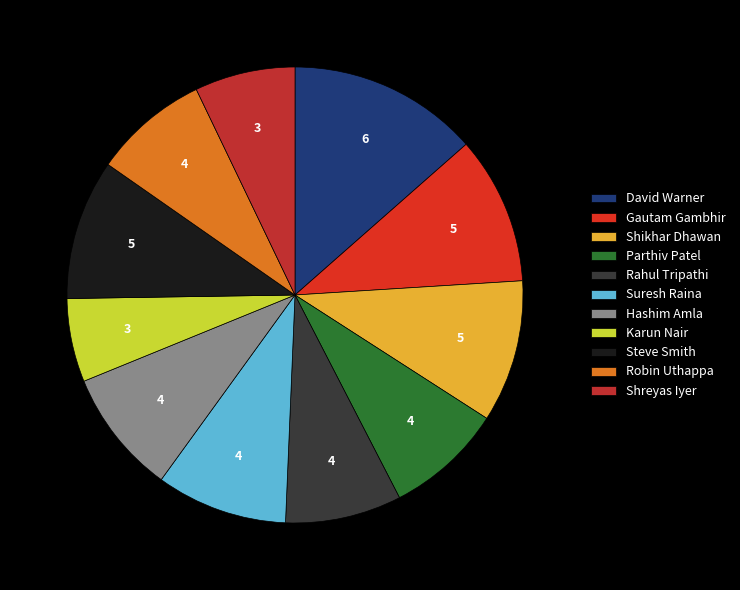

Is it true that Suresh Raina is 17% of the pie?

False